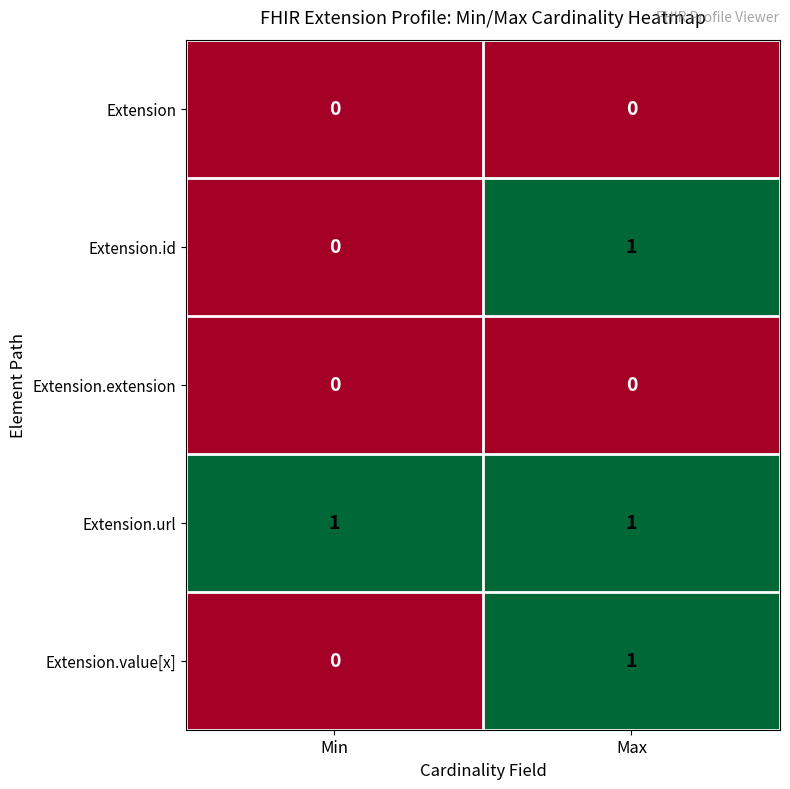

True or false: Extension has a value of 0 at Max.

True